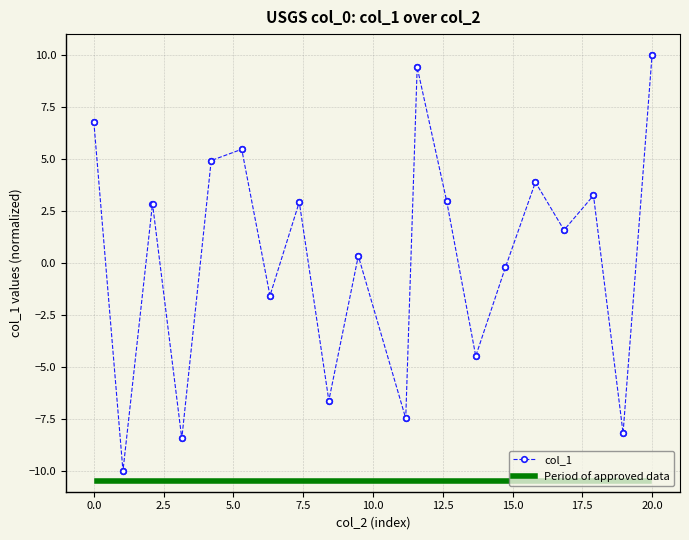

True or false: there are more than 1 points higher than both neighbors.

False